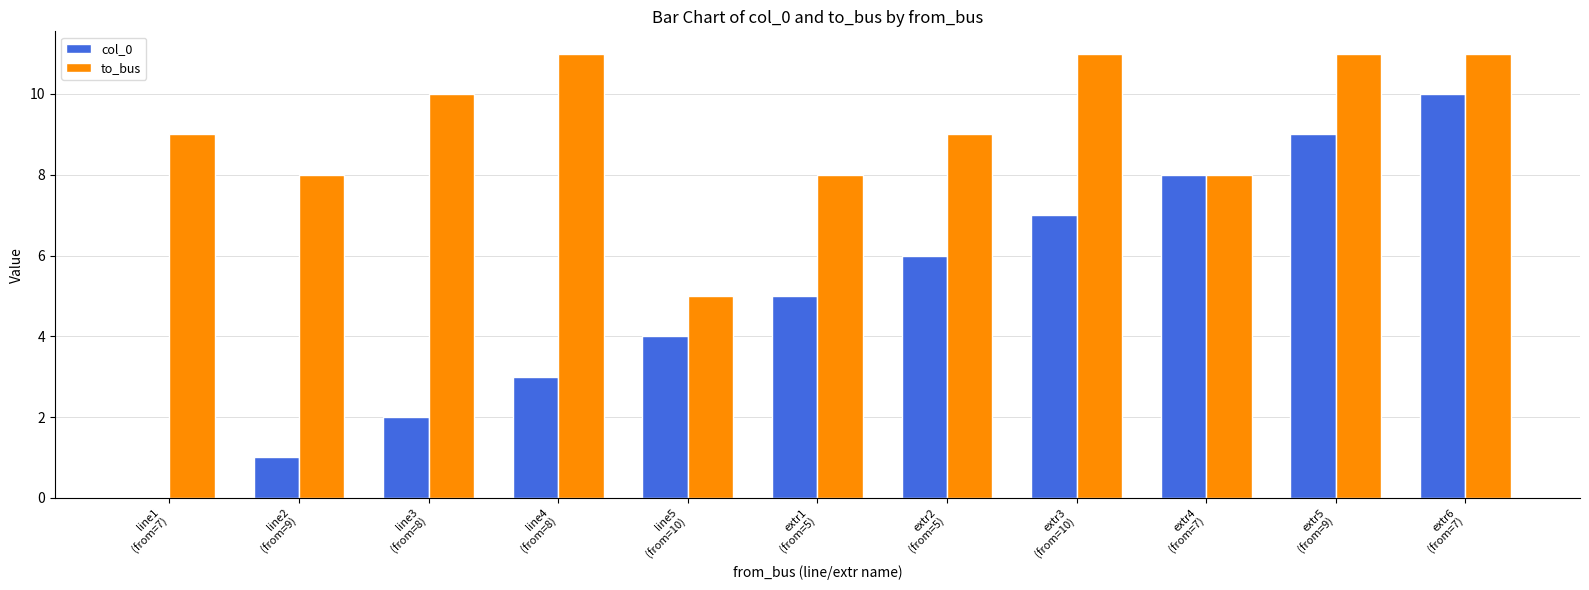

The value of to_bus at extr1
(from=5) is 8. True or false?

True